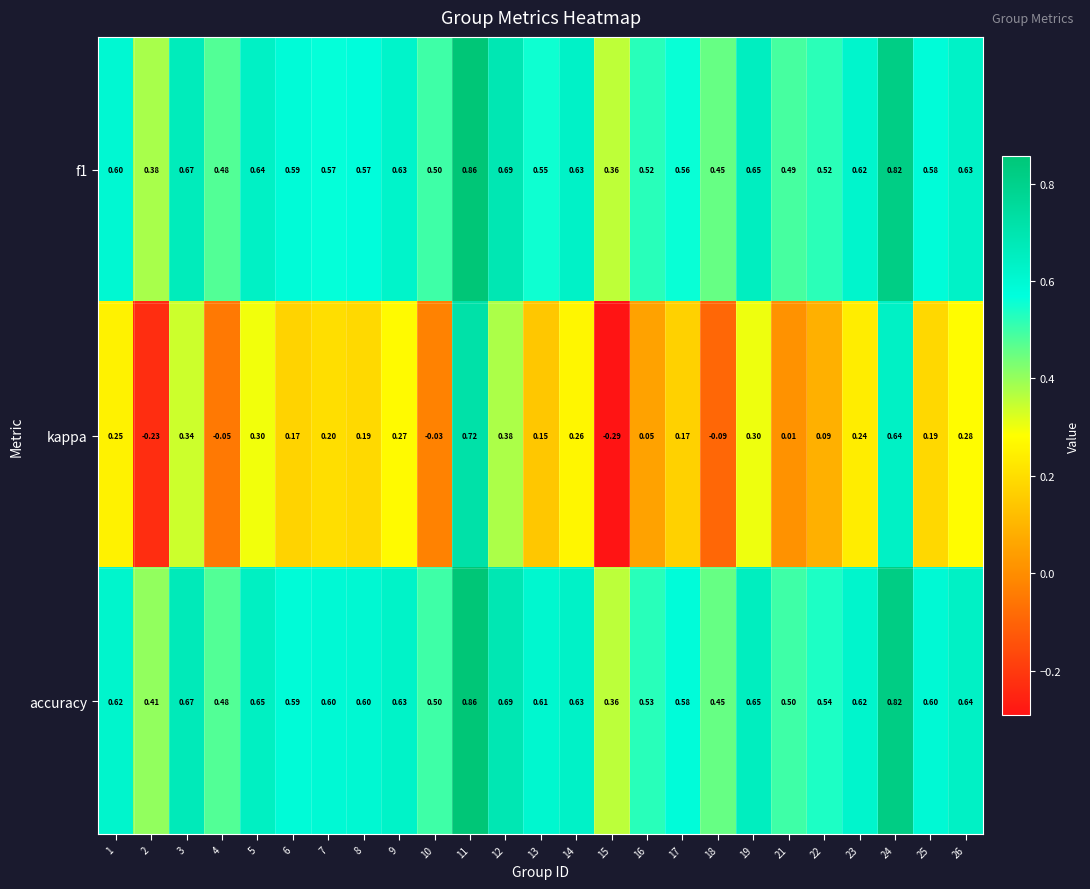

Count the number of data series in this chart.

3